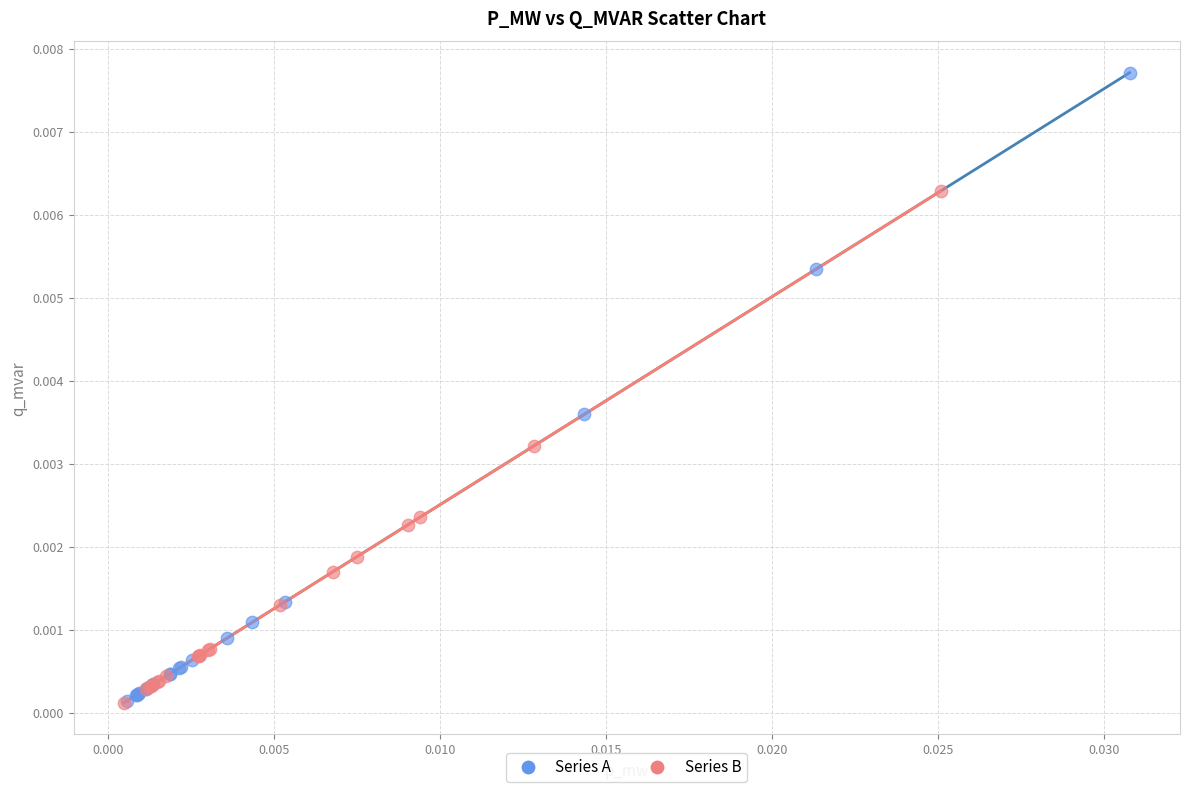

Which series has the widest spread of Y values?

Series A